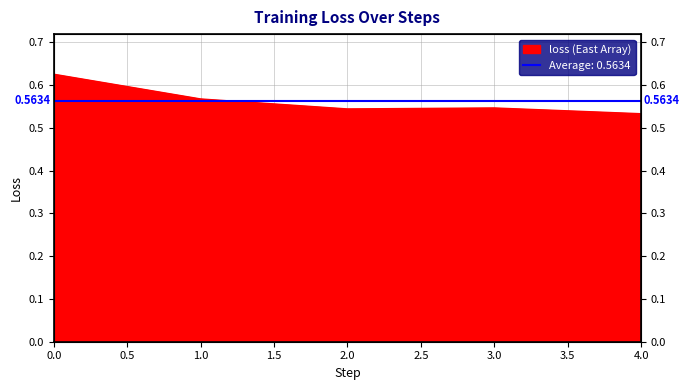

Is it true that the value at 0 is 0.2?

False